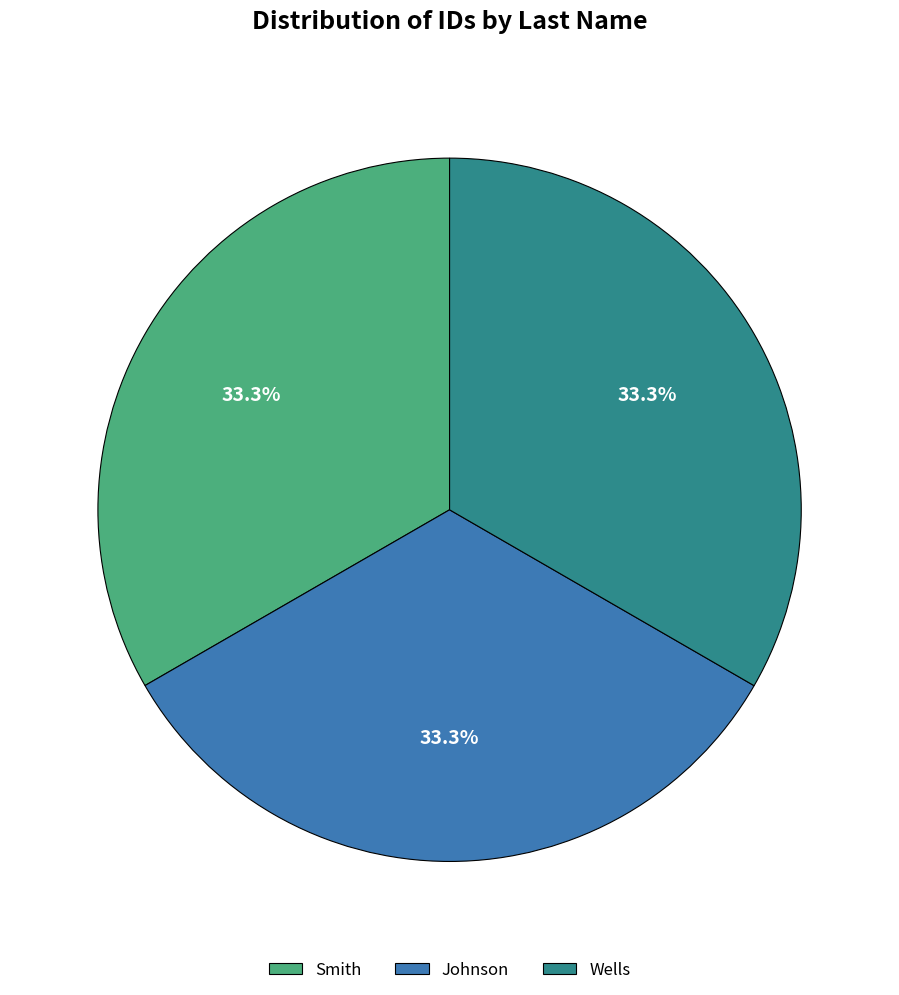

Does any single category account for the majority?

No